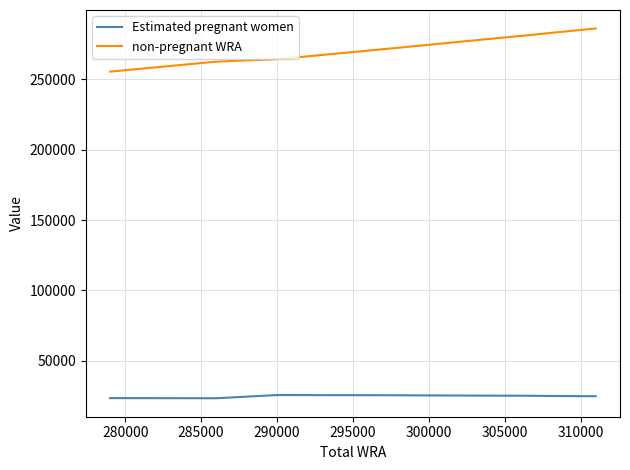

Rank the series by their maximum value, from lowest to highest.

Estimated pregnant women, non-pregnant WRA